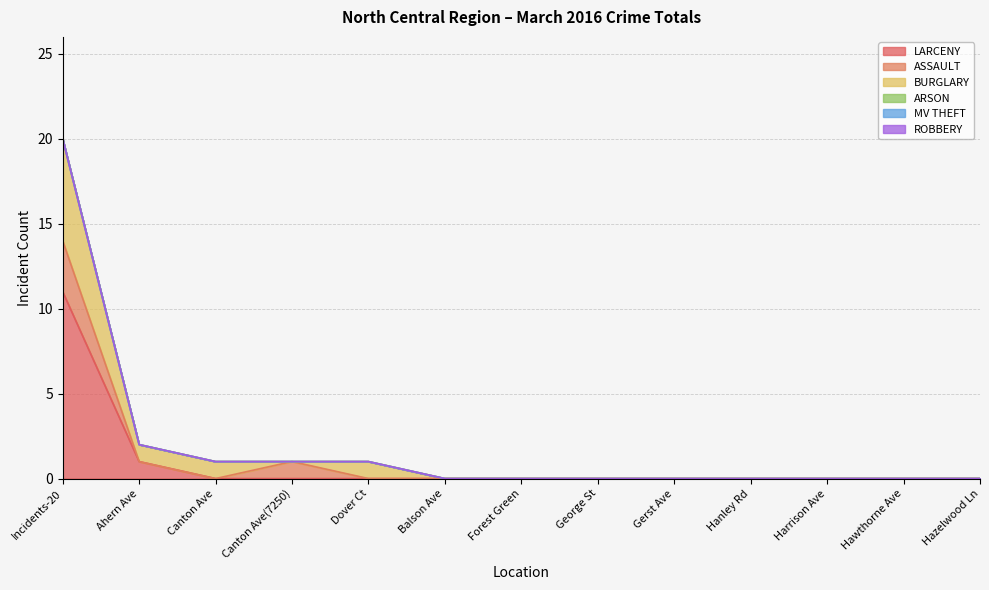

What is the sum of all BURGLARY values?

9